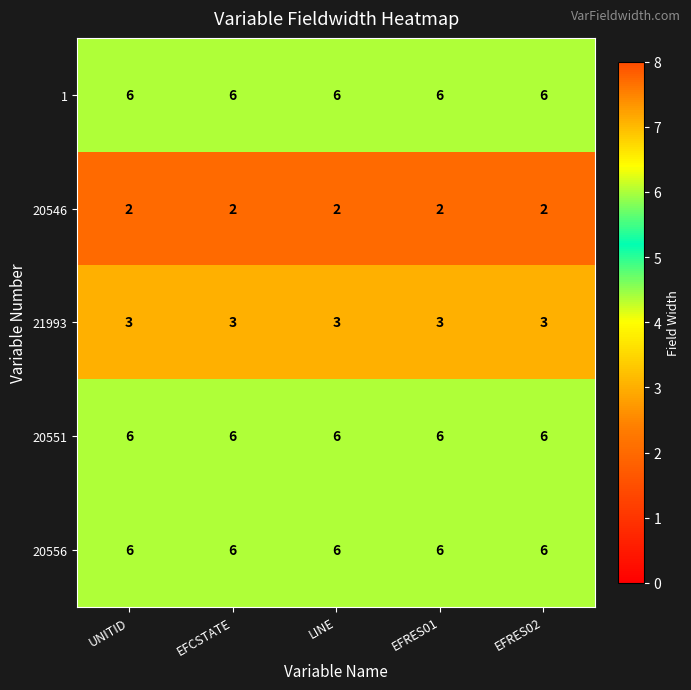

What is the maximum value shown in the chart?

6